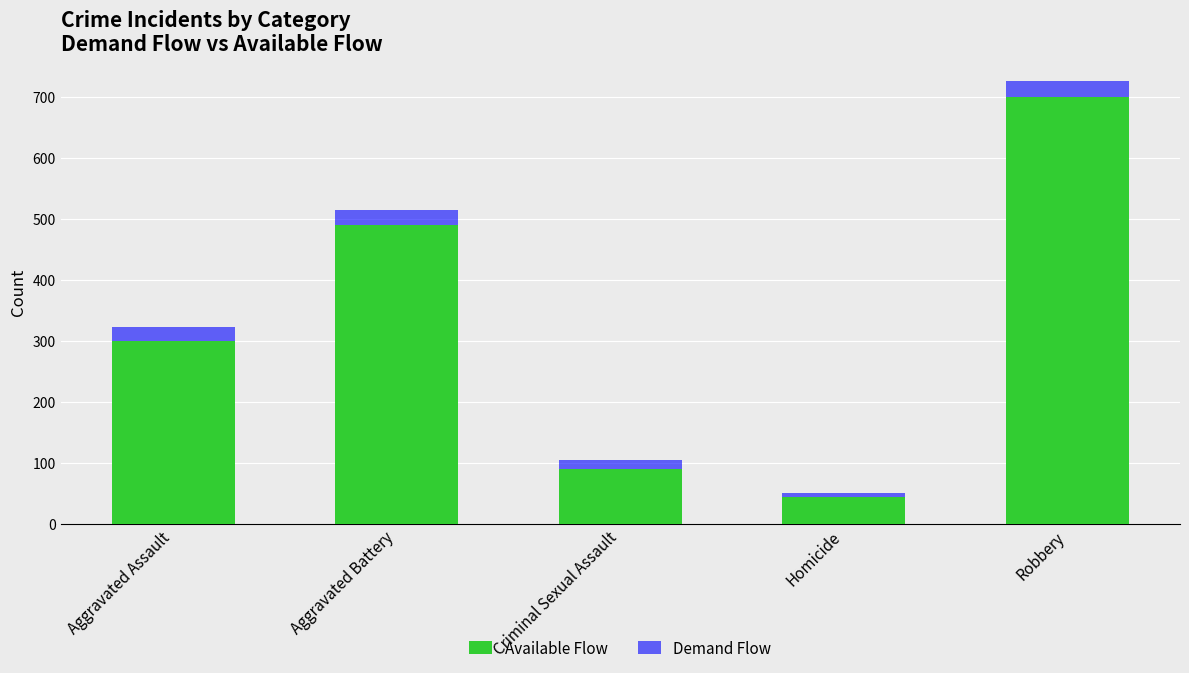

At how many categories does at least one series exceed 107?

3